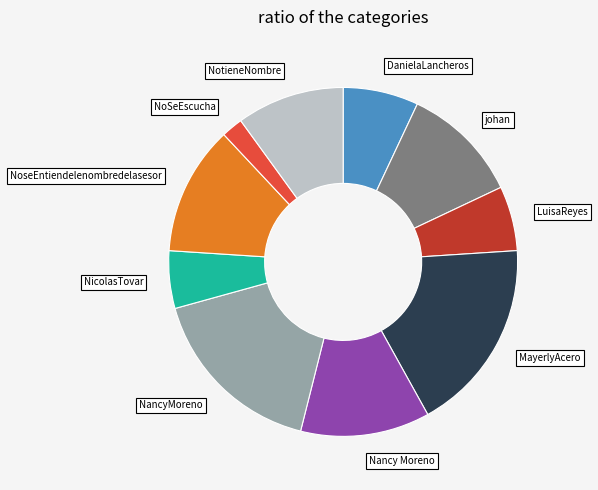

Is there a majority slice in this chart?

No